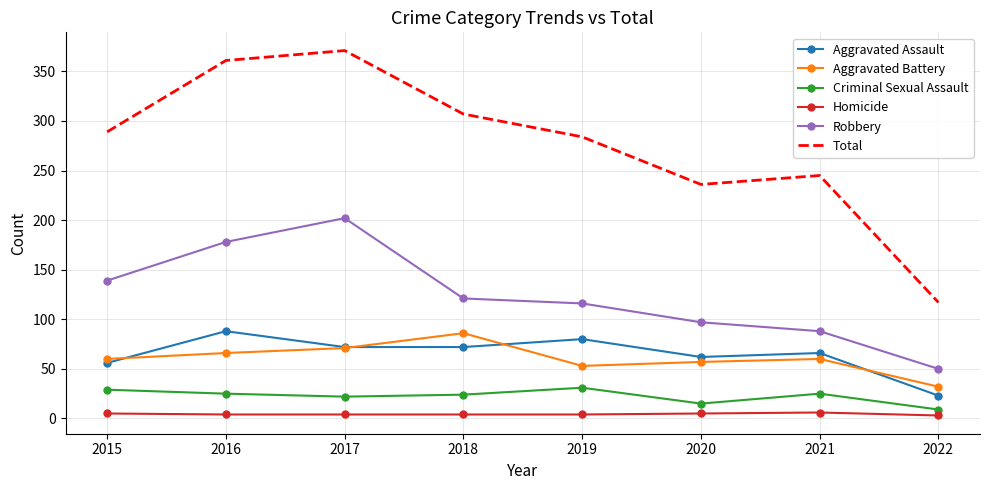

Which category has the highest value in the Aggravated Assault series?

2016